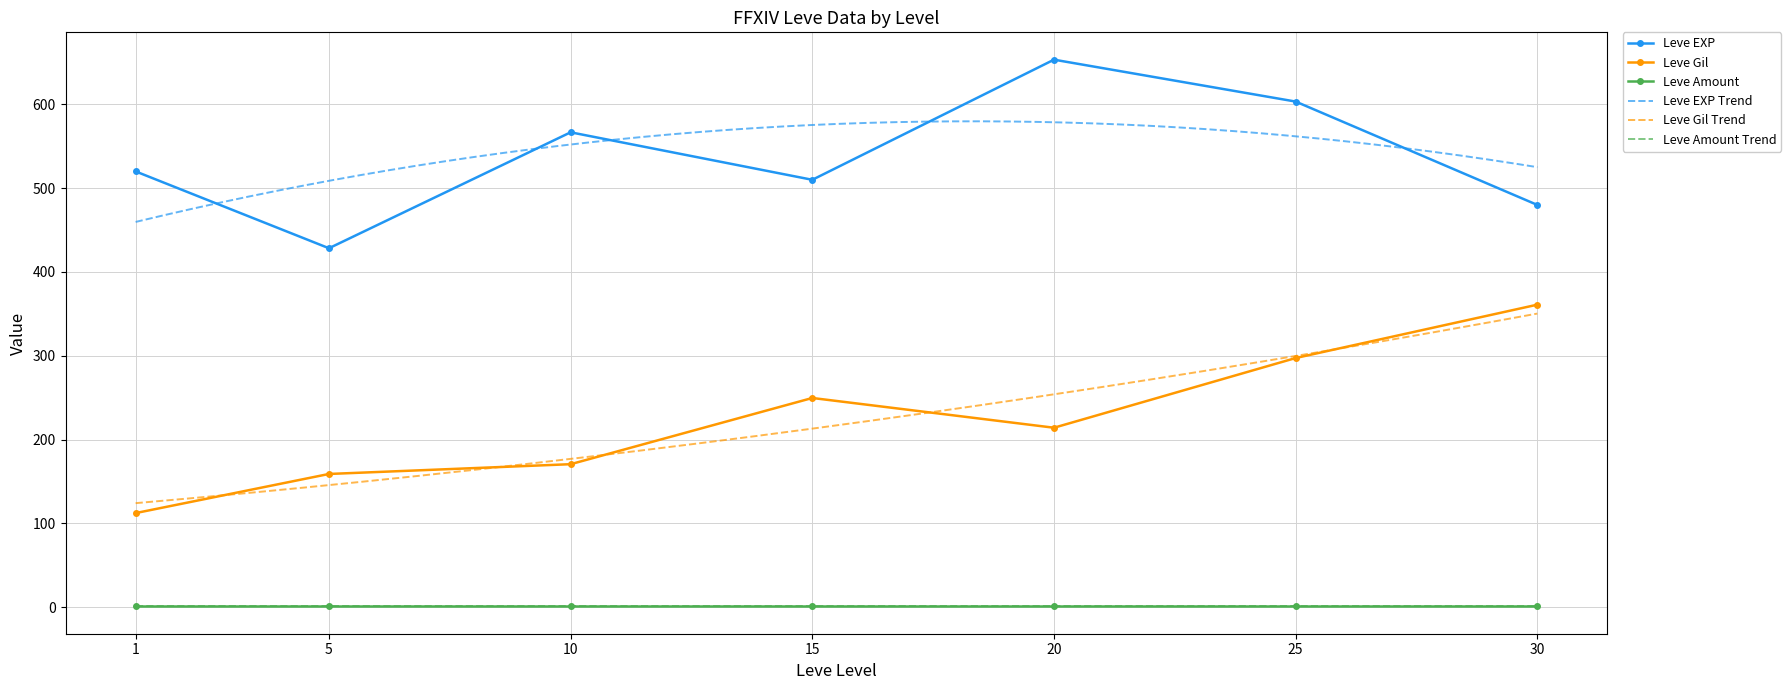

At which category does Leve EXP reach its first local peak?

10